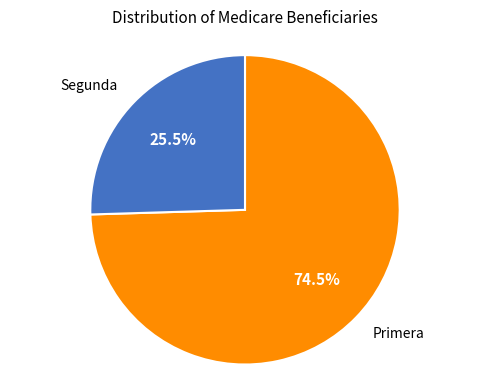

Rank the categories by value from highest to lowest.

Primera, Segunda